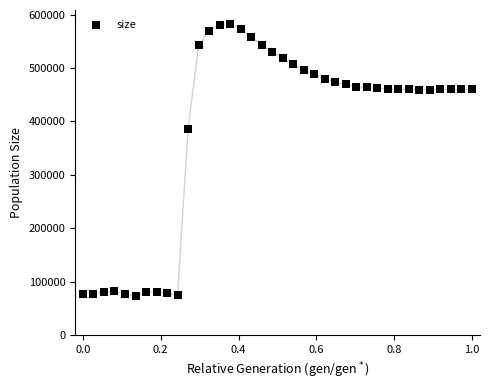

What is the range of Y values (max minus min)?

509455